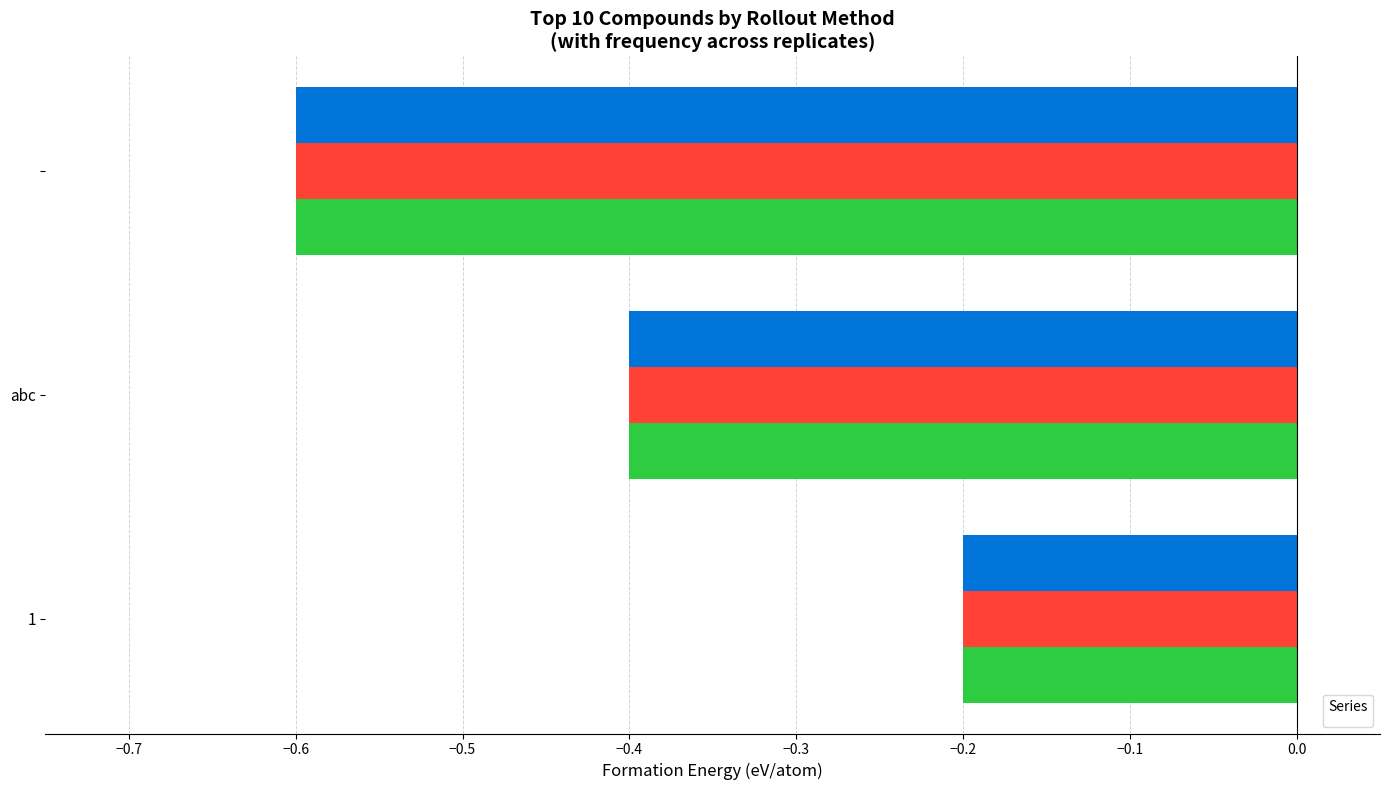

What are all the series names shown in the legend?

_2, _4, _5